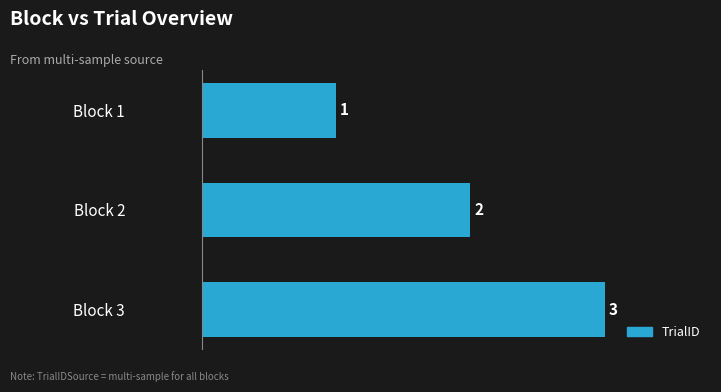

What is the change in value from Block 2 to Block 3?

+1